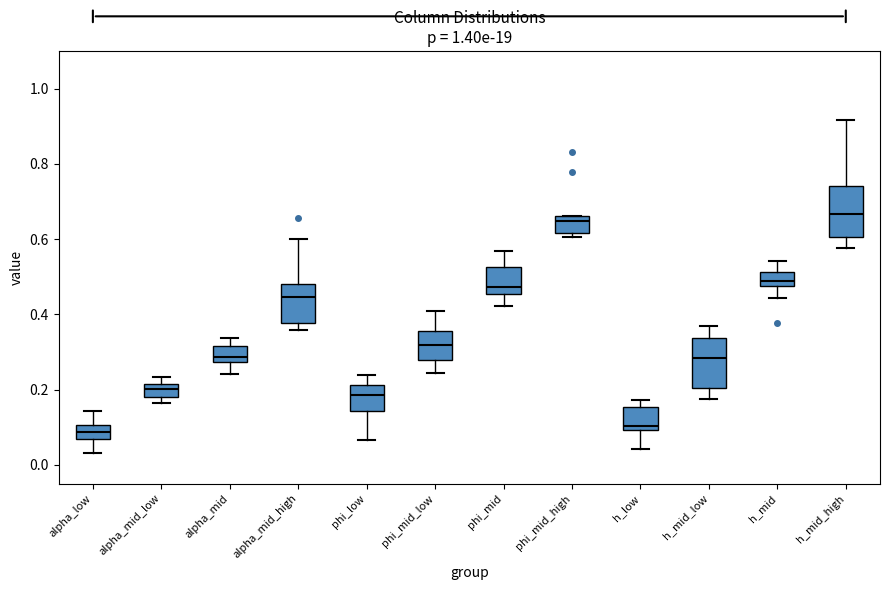

Reading left to right, transcribe this box plot: for each box, give where its median line is, the range the box spans, and where its two whiskers end, as read against the y-axis. The values are not printed on the chart, so give them approximately, as read against the axis.

alpha_low: median 0.08, box 0.06 to 0.10, whiskers 0.04 to 0.14
alpha_mid_low: median 0.20, box 0.18 to 0.22, whiskers 0.16 to 0.24
alpha_mid: median 0.28 (just above the box's lower edge), box 0.28 to 0.32, whiskers 0.24 to 0.34
alpha_mid_high: median 0.44, box 0.38 to 0.48, whiskers 0.36 to 0.60
phi_low: median 0.18, box 0.14 to 0.22, whiskers 0.06 to 0.24
phi_mid_low: median 0.32, box 0.28 to 0.36, whiskers 0.24 to 0.40
phi_mid: median 0.48, box 0.46 to 0.52, whiskers 0.42 to 0.56
phi_mid_high: median 0.64, box 0.62 to 0.66, whiskers 0.60 to 0.66
h_low: median 0.10 (just above the box's lower edge), box 0.10 to 0.16, whiskers 0.04 to 0.18
h_mid_low: median 0.28, box 0.20 to 0.34, whiskers 0.18 to 0.36
h_mid: median 0.48 (inside the box), box 0.48 to 0.52, whiskers 0.44 to 0.54
h_mid_high: median 0.66, box 0.60 to 0.74, whiskers 0.58 to 0.92